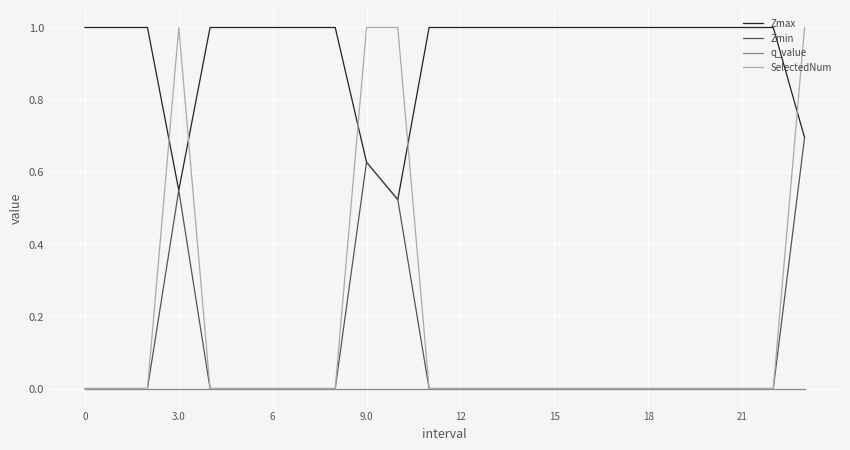

True or false: Zmax and q_value cross at least once.

False